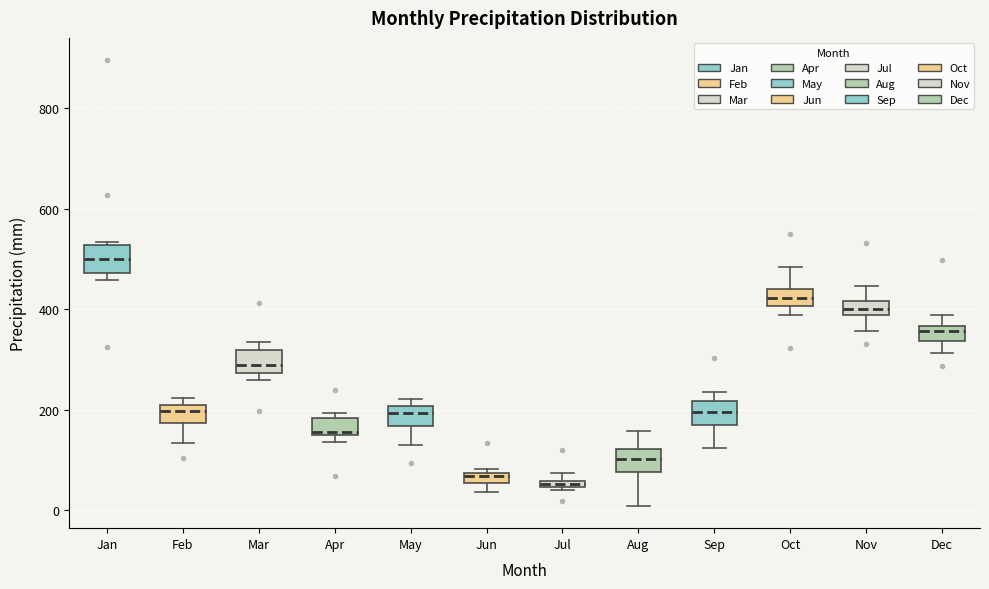

Where is the upper edge of the box for Apr on the y-axis? The values are not printed on the chart, so give them approximately, as read against the axis.

180